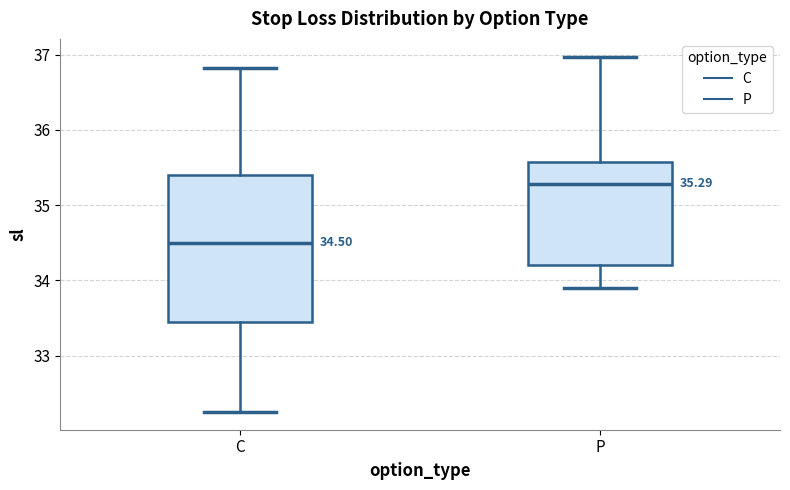

Which box's median line is the highest?

P